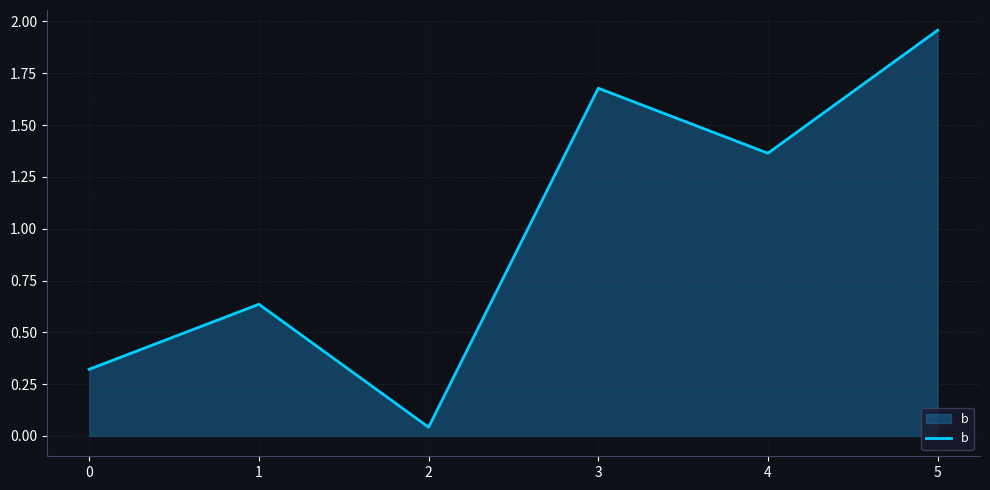

What is the difference between the second highest and minimum values?

1.6